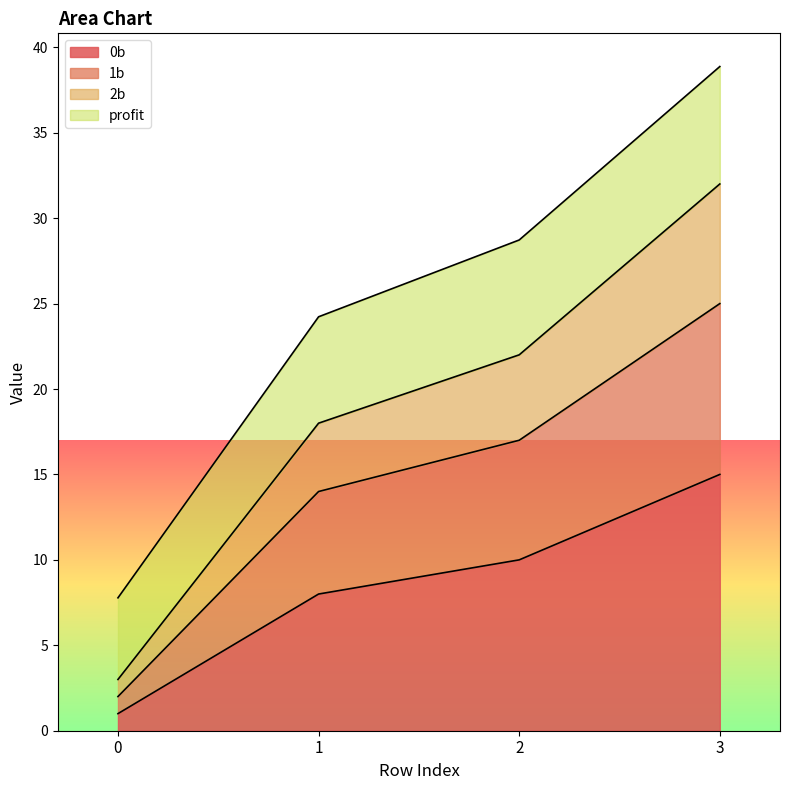

What is the average value of the 0b series?

8.5